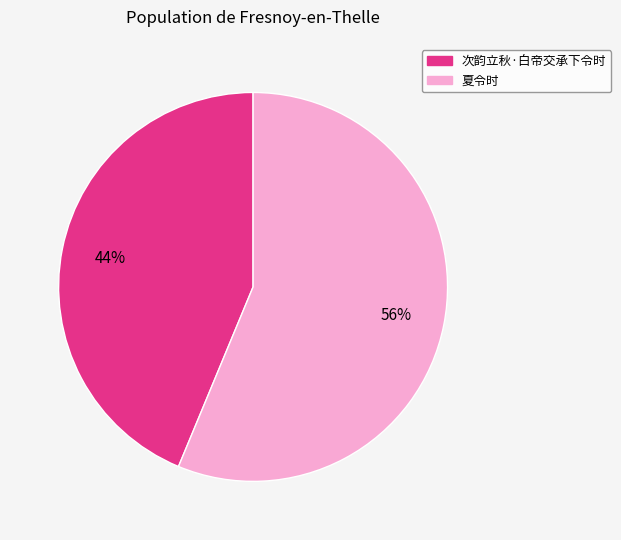

To the nearest percent, what percentage of the pie is 次韵立秋·白帝交承下令时?

44%